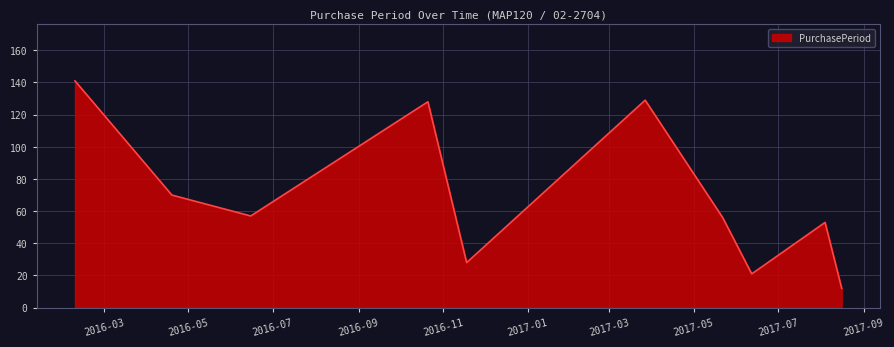

What is the maximum value shown in the chart?

141